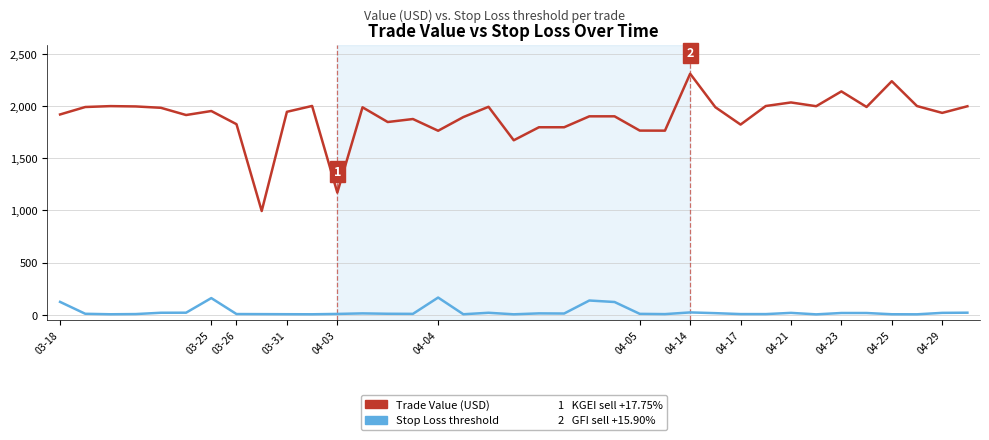

True or false: Trade Value (USD) and Stop Loss threshold intersect in this chart.

False